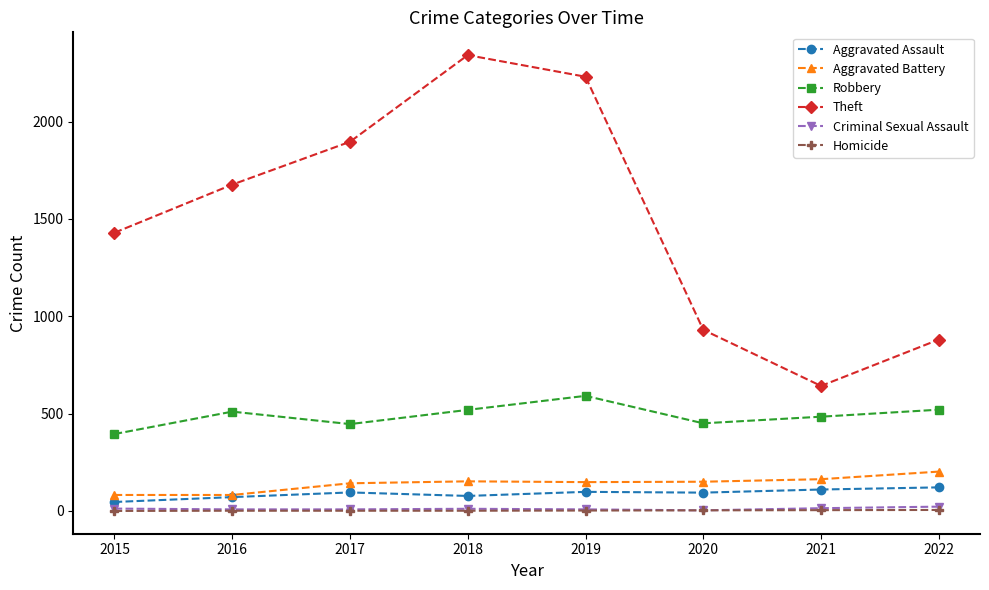

Where does the Aggravated Battery series first go above 150?

2018